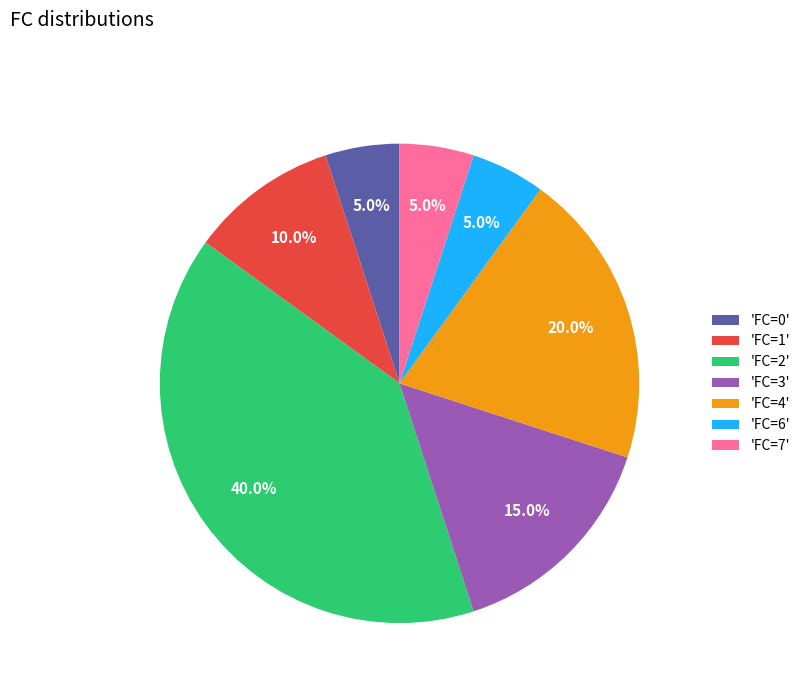

To the nearest percent, what is the difference between the largest and smallest slice percentages?

35%